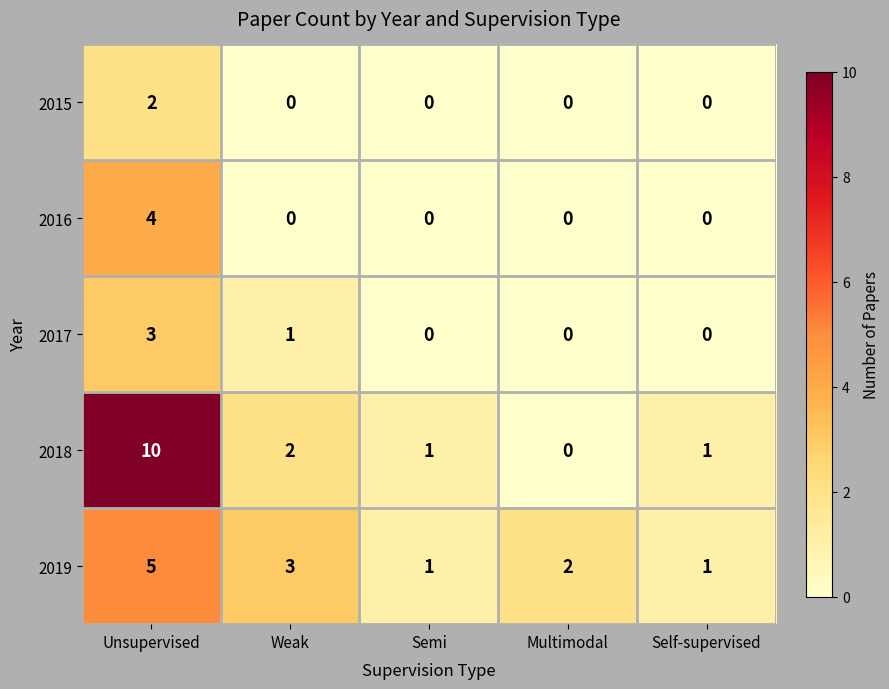

What is the maximum value for 2018?

10